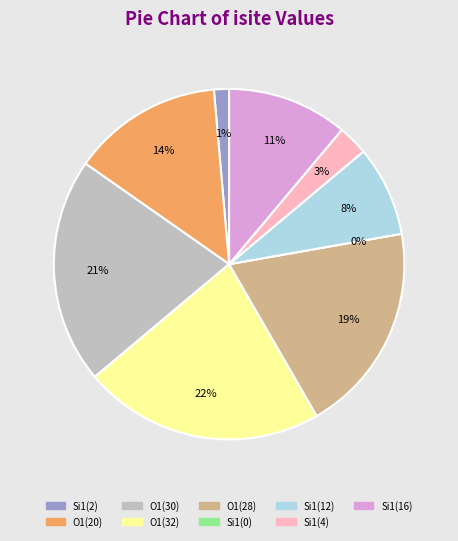

The O1 (isite=28) slice represents 19% of the pie. True or false?

True